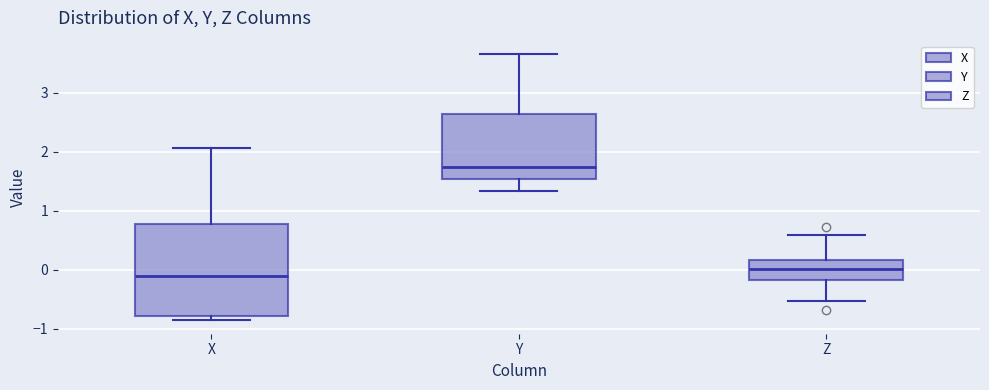

Reading left to right, read every box against the y-axis: the position of its median line, the range the box covers, and the ends of its whiskers. The values are not printed on the chart, so give them approximately, as read against the axis.

X: median -0.1, box -0.8 to 0.8, whiskers -0.9 to 2.1
Y: median 1.8, box 1.5 to 2.6, whiskers 1.3 to 3.7
Z: median 0.0, box -0.2 to 0.2, whiskers -0.5 to 0.6